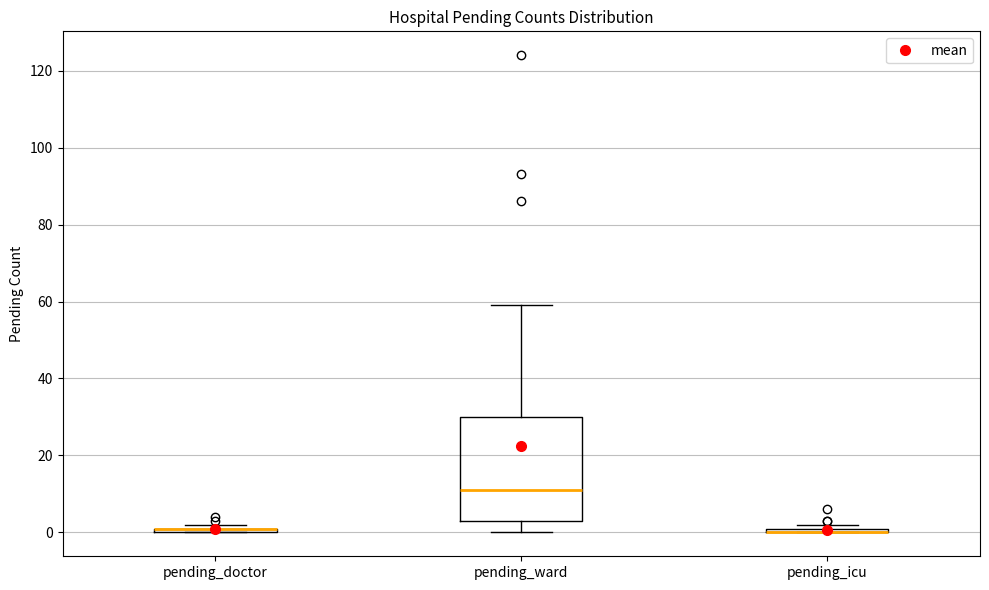

Comparing the boxes themselves (not the whiskers), which one is the tallest?

pending_ward